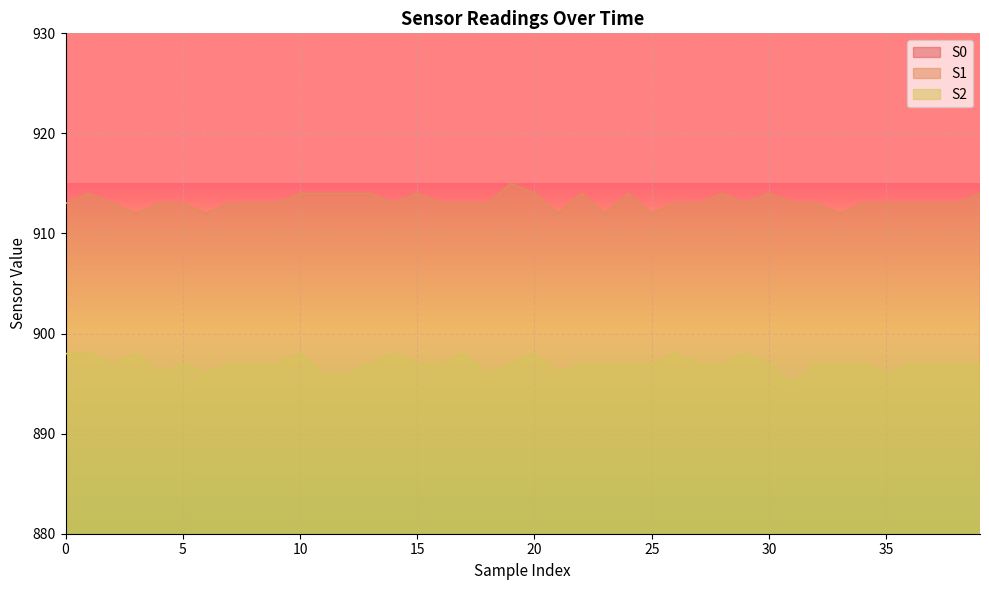

What is the sum of the S1 values at 26 and 6?

1825